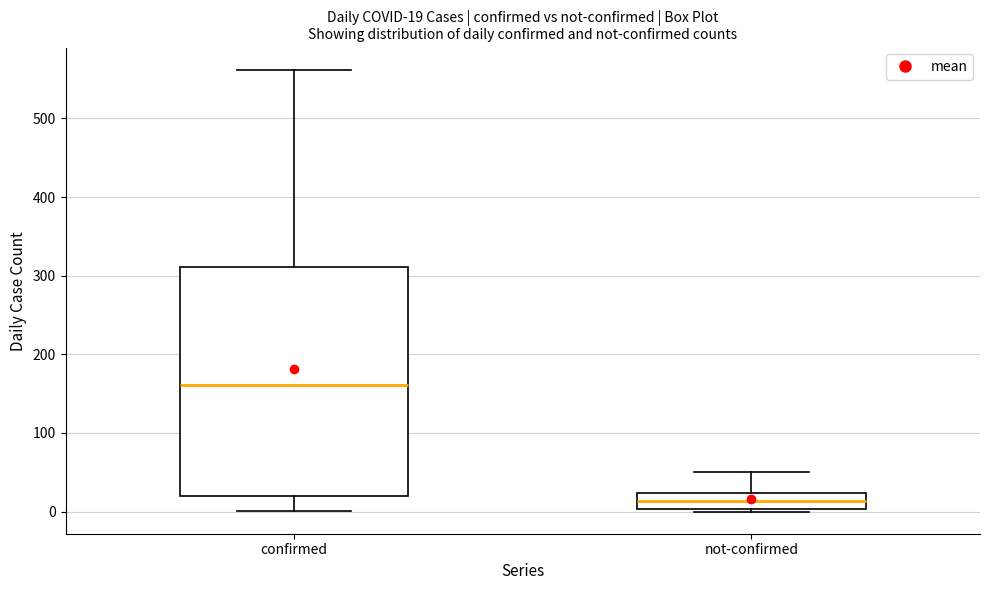

Which box has the highest median line?

confirmed